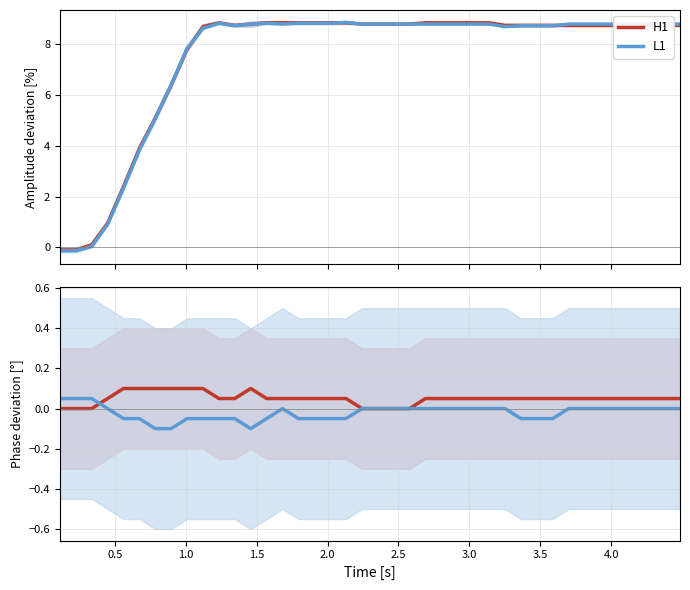

In L1, how many points are higher than both neighbors (excluding endpoints)?

3